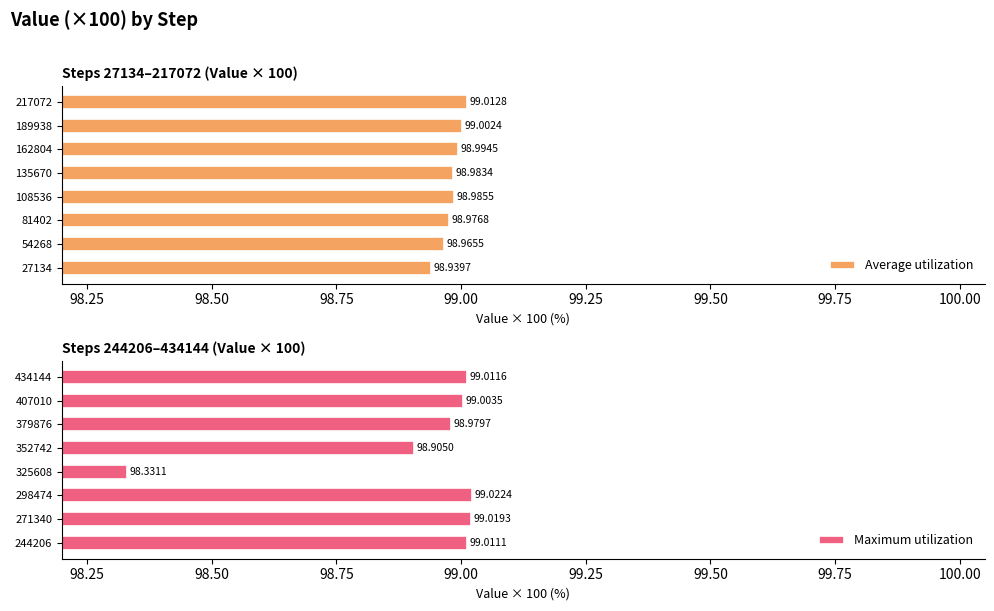

What is the sum of the Average utilization values at 135670 and 189938?

198.0